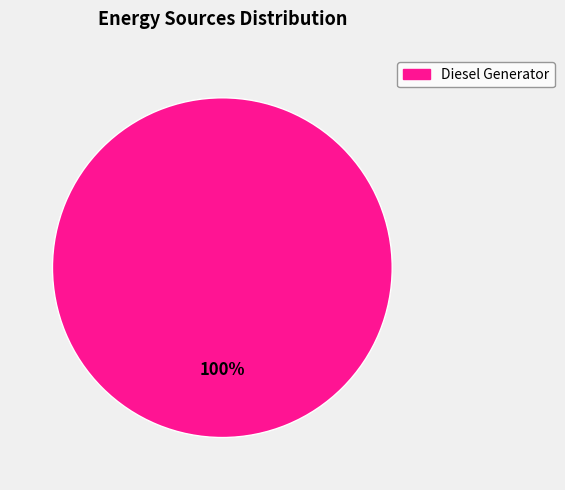

Does any single category account for the majority?

Yes